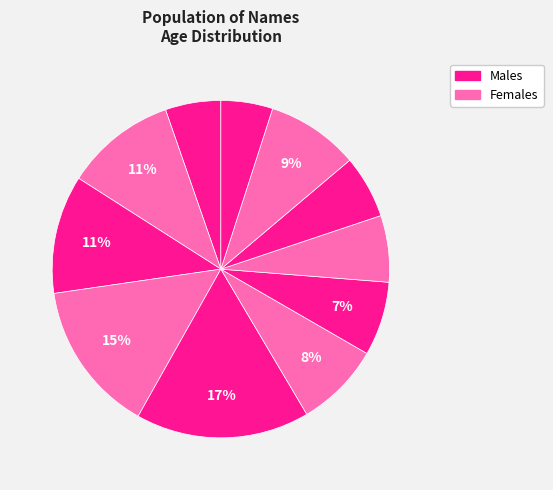

How many slices are in this pie chart?

11